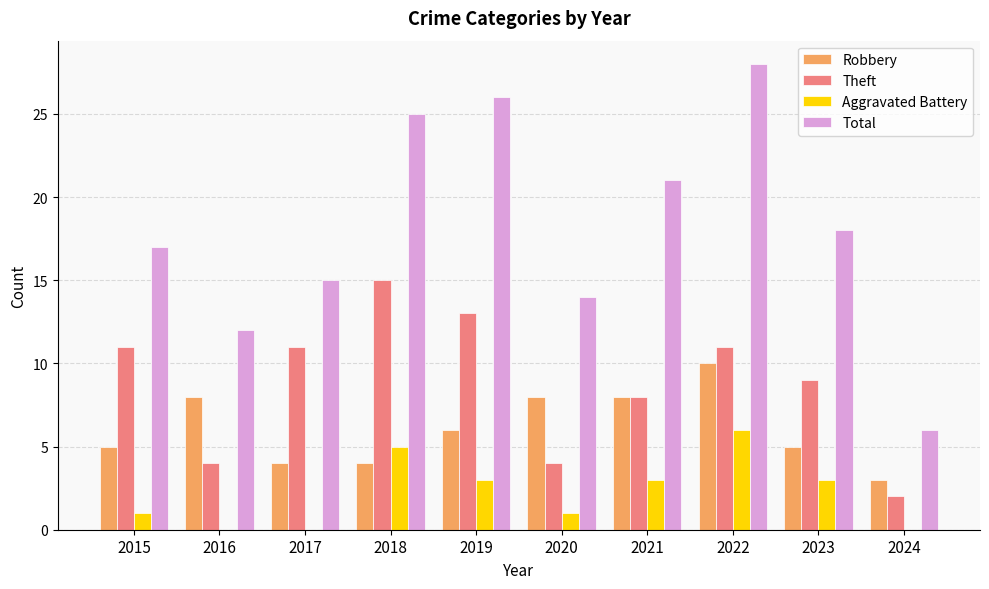

Which series has the largest range (max minus min)?

Total